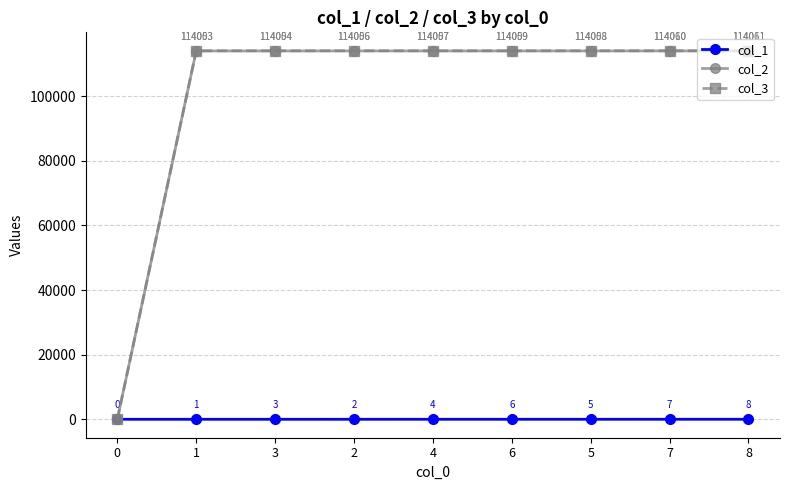

What is the difference between the highest and lowest values at 2?

114054